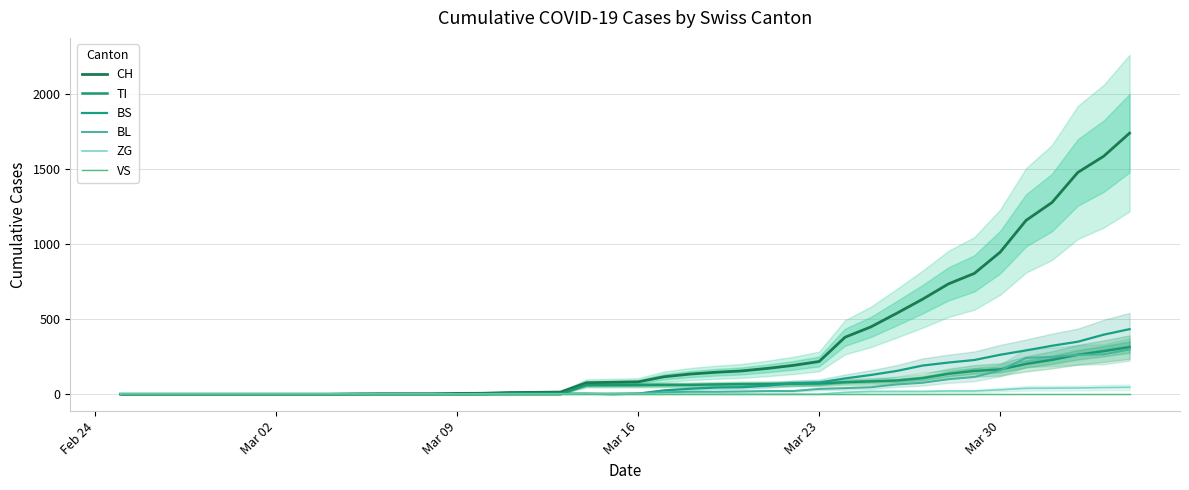

List the series in order of their peak value, highest first.

CH, BS, TI, BL, ZG, VS